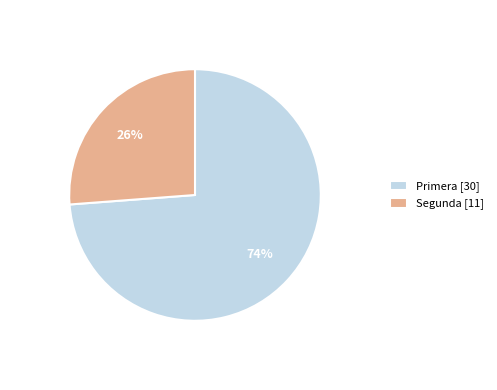

To the nearest percent, what portion does Primera [30] represent?

74%